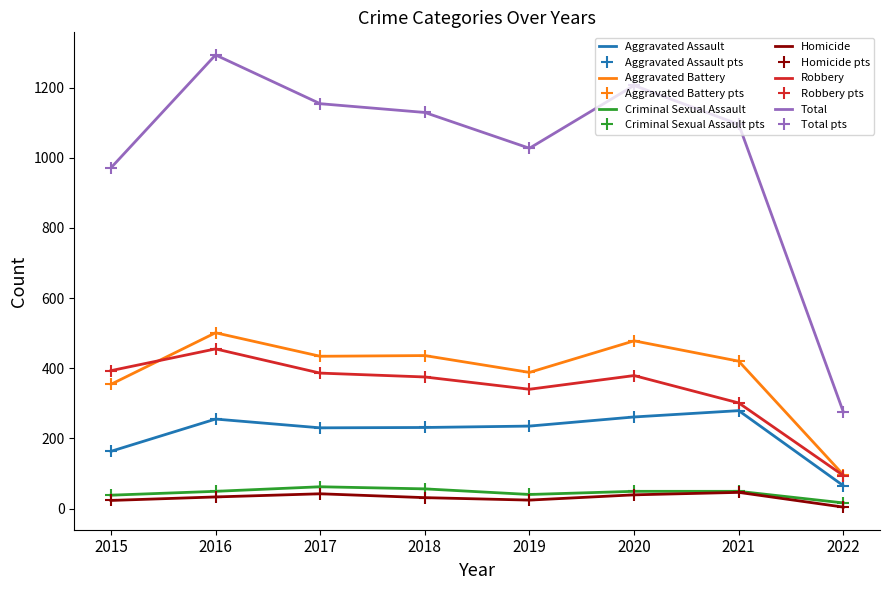

Rank the categories by Homicide value from lowest to highest.

2022, 2015, 2019, 2018, 2016, 2020, 2017, 2021